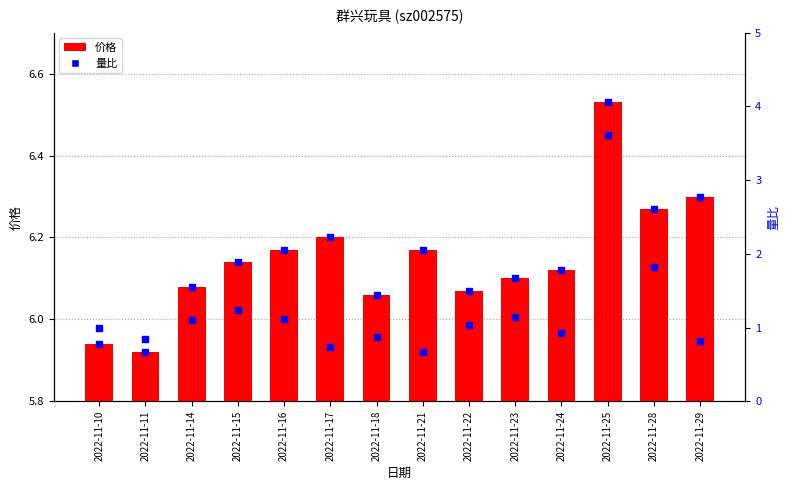

Which series reaches the maximum Y coordinate?

量比